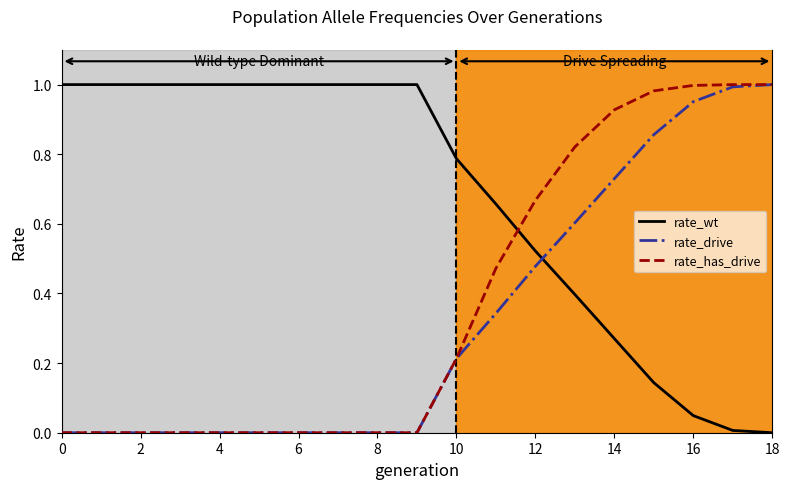

At how many categories does at least one series exceed 0?

19